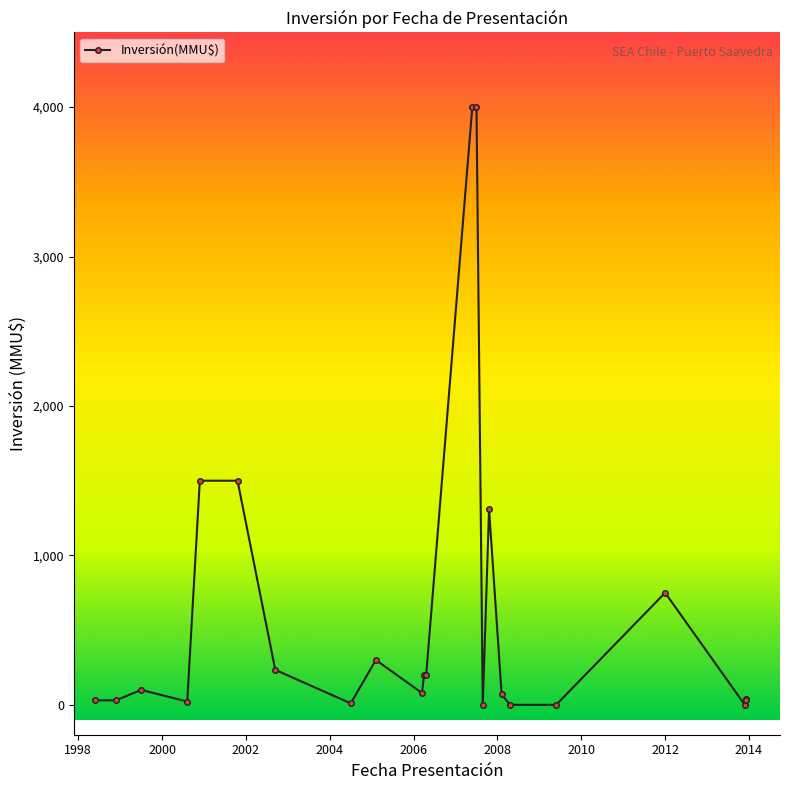

True or false: the data has more than 2 interior local peaks.

True